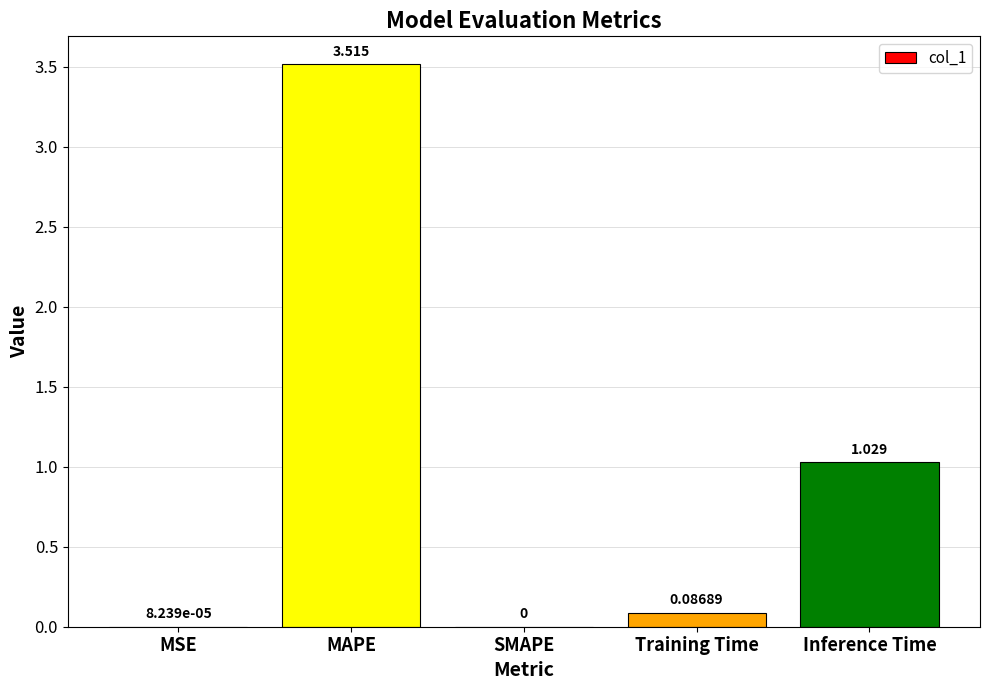

Is it true that the value at SMAPE is 0.0?

True